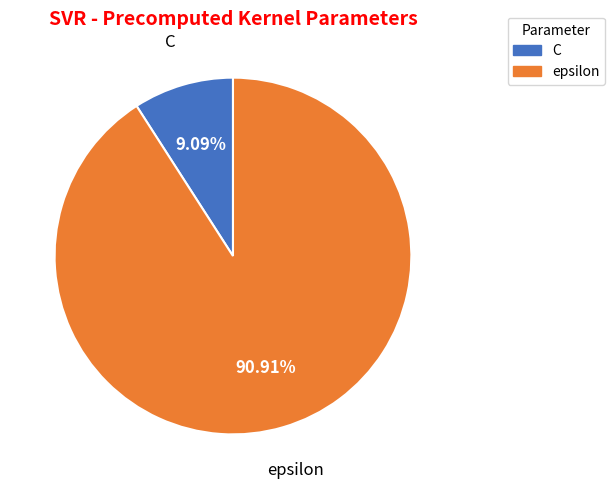

Is it true that C is 1% of the pie?

False